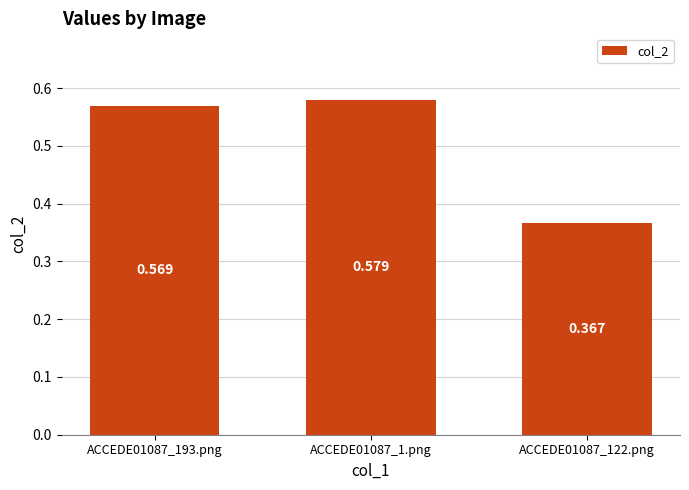

What is the value of the 2nd bar from the left?

0.6